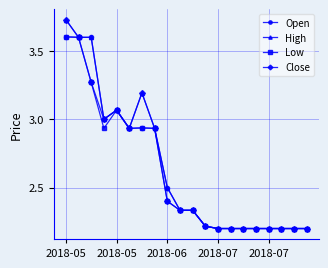

What is the maximum value for Open?

3.6